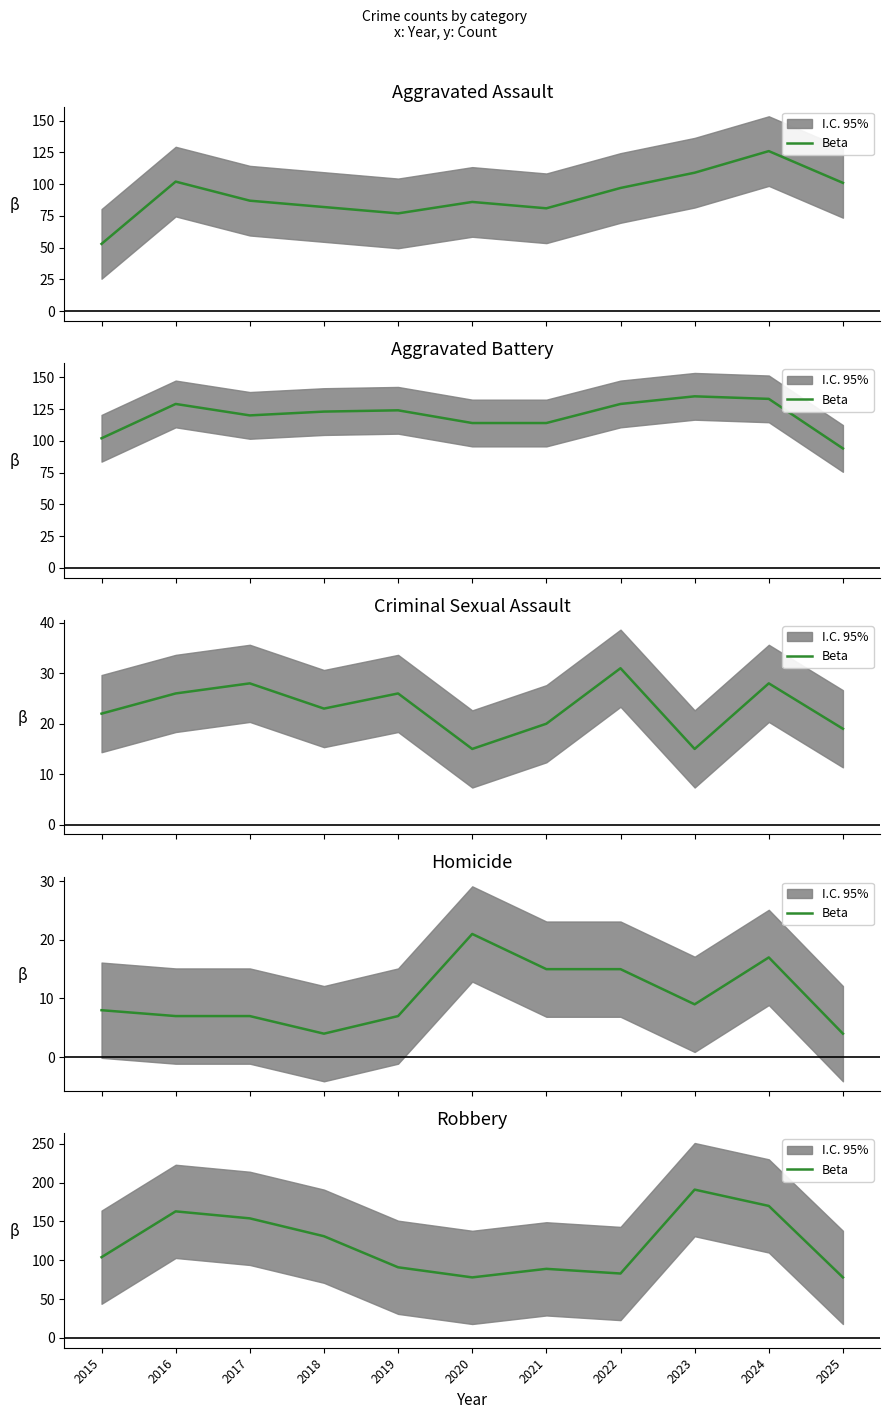

What is the average value?

121